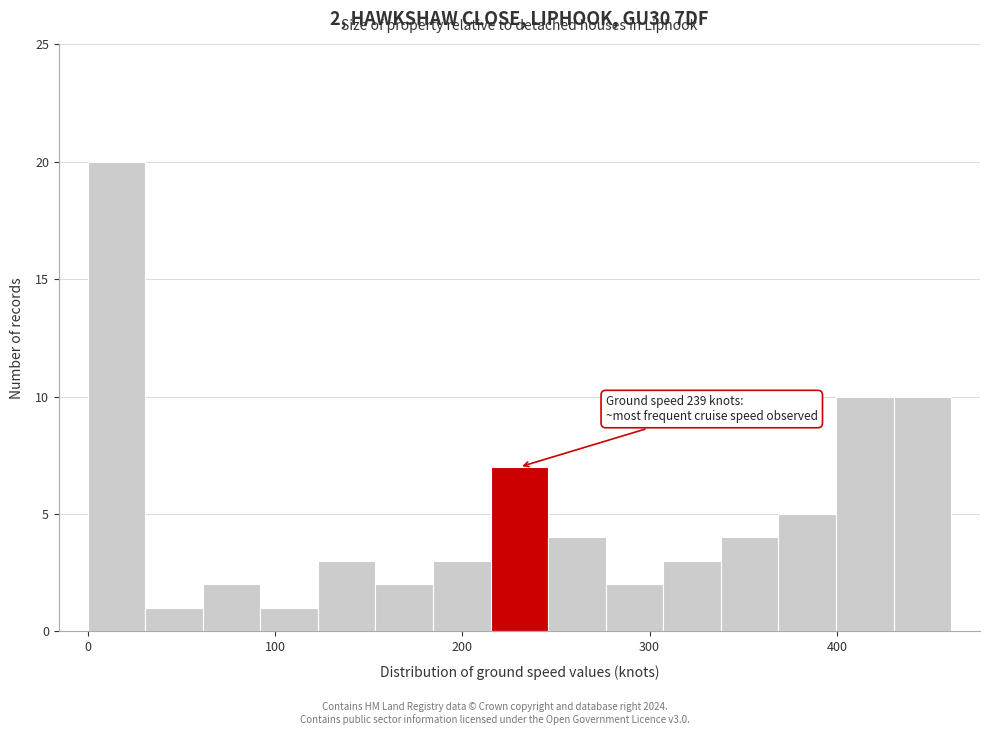

Read against the x-axis, roughly where is the centre of the tallest bar?

20